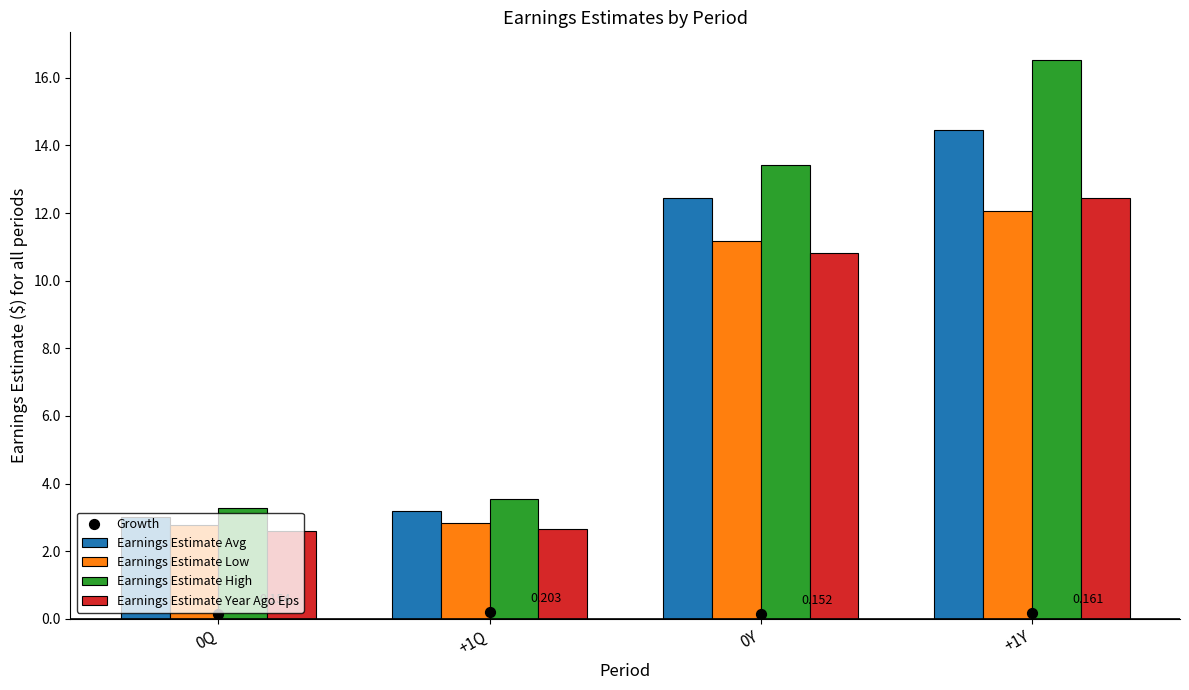

At which category is the sum across all series the highest?

+1Y